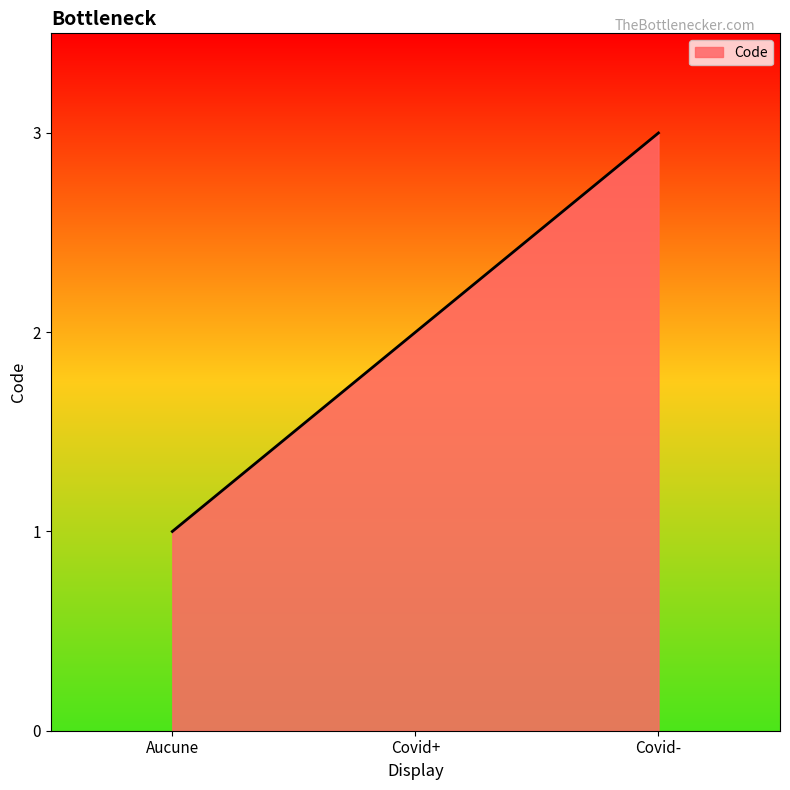

What is the sum of the values at Covid+ and Covid-?

5